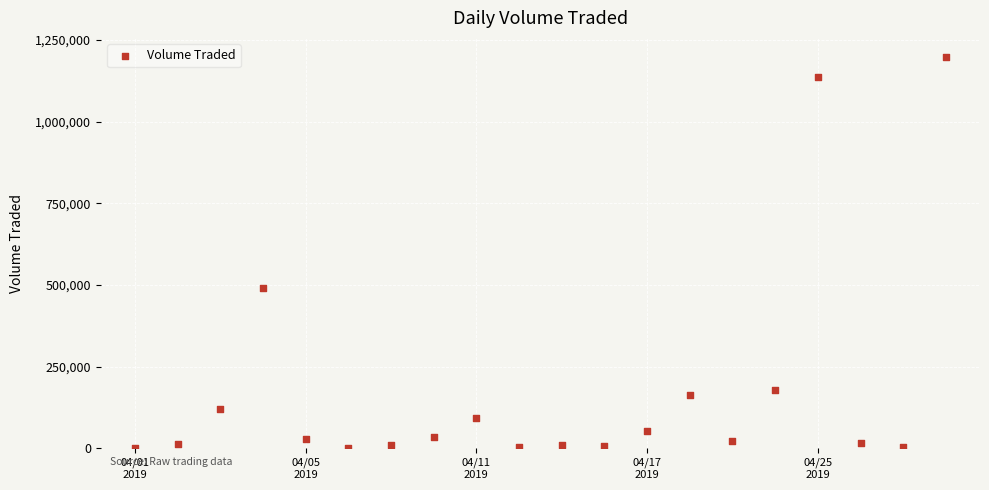

What Y value in the scatter plot is closest to 598650?

491500